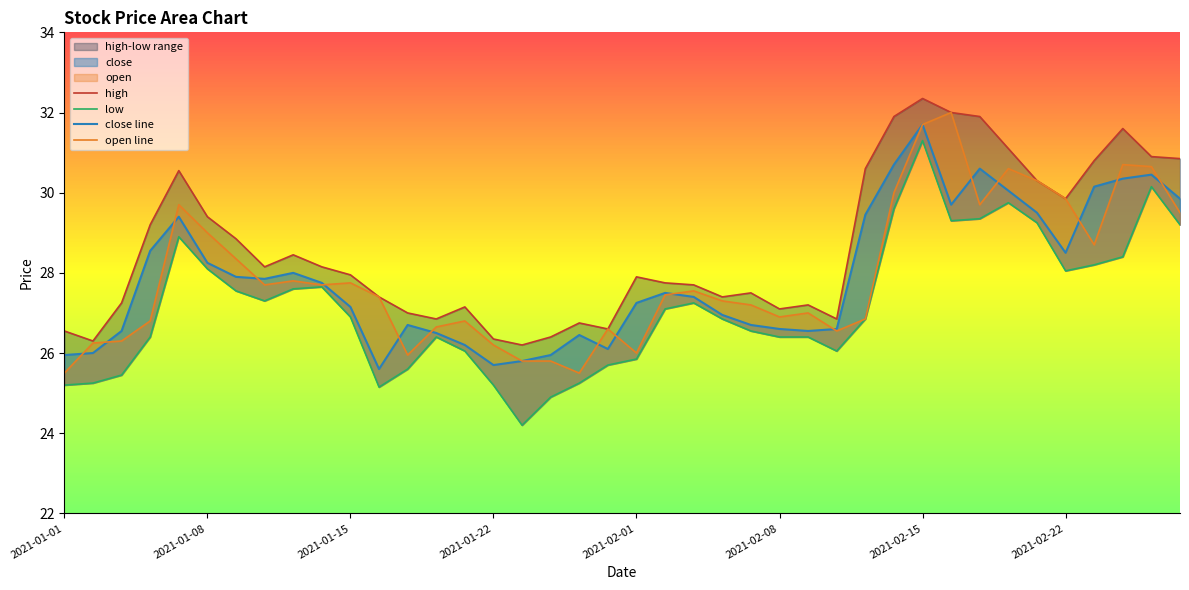

Reading left to right, extract all data points from this chart.

high: 26.6	26.3	27.2	29.2	30.6	29.4	28.9	28.1	28.4	28.1	27.9	27.4	27.0	26.9	27.1	26.4	26.2	26.4	26.8	26.6	27.9	27.8	27.7	27.4	27.5	27.1	27.2	26.9	30.6	31.9	32.4	32.0	31.9	31.1	30.3	29.9	30.8	31.6	30.9	30.9
low: 25.2	25.2	25.4	26.4	28.9	28.1	27.6	27.3	27.6	27.6	26.9	25.1	25.6	26.4	26.1	25.2	24.2	24.9	25.2	25.7	25.9	27.1	27.2	26.9	26.6	26.4	26.4	26.1	26.9	29.6	31.3	29.3	29.4	29.8	29.2	28.1	28.2	28.4	30.1	29.2
close line: 25.9	26.0	26.6	28.6	29.4	28.2	27.9	27.9	28.0	27.8	27.1	25.6	26.7	26.5	26.2	25.7	25.8	25.9	26.4	26.1	27.2	27.5	27.4	26.9	26.7	26.6	26.6	26.6	29.4	30.7	31.7	29.7	30.6	30.1	29.5	28.5	30.1	30.4	30.4	29.9
open line: 25.5	26.2	26.3	26.8	29.7	29.0	28.4	27.7	27.8	27.7	27.8	27.4	25.9	26.6	26.8	26.2	25.8	25.8	25.5	26.6	26.0	27.4	27.6	27.3	27.2	26.9	27.0	26.6	26.9	30.0	31.7	32.0	29.7	30.6	30.3	29.9	28.7	30.7	30.6	29.5